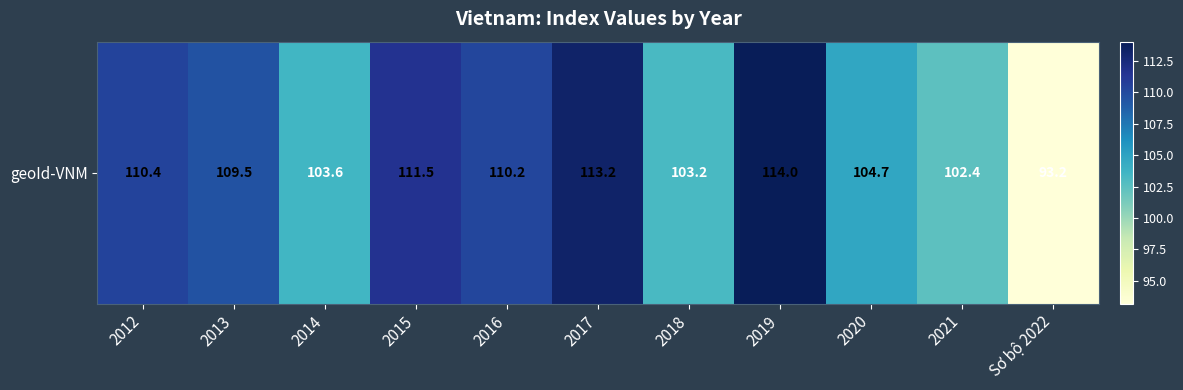

What is the maximum value shown in the chart?

114.0